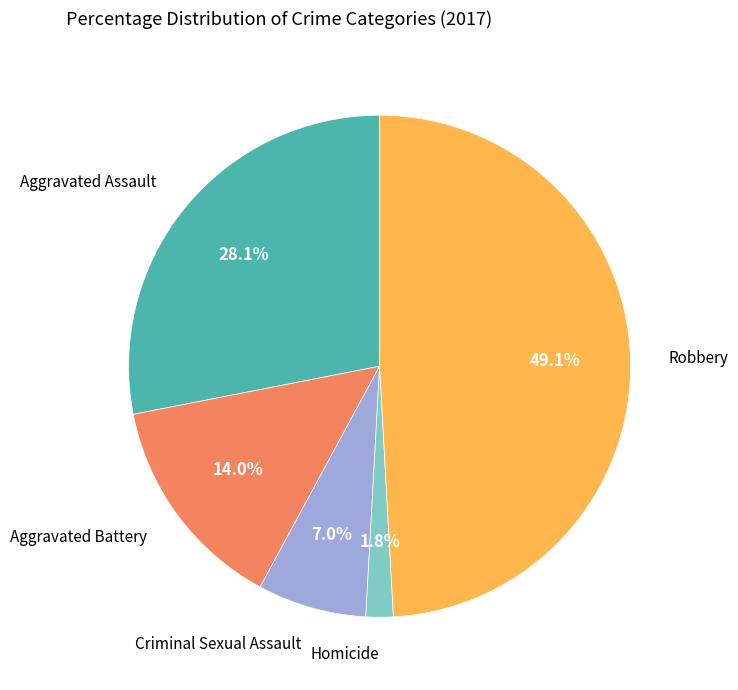

Is there any slice that represents more than half of the pie?

No